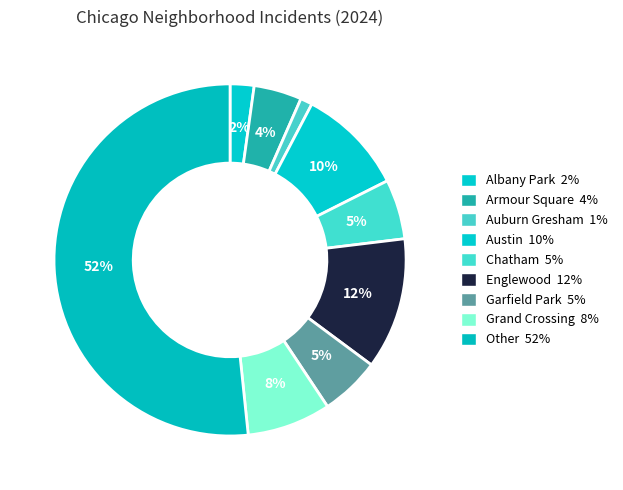

Which category has the smallest portion of the pie?

Auburn Gresham